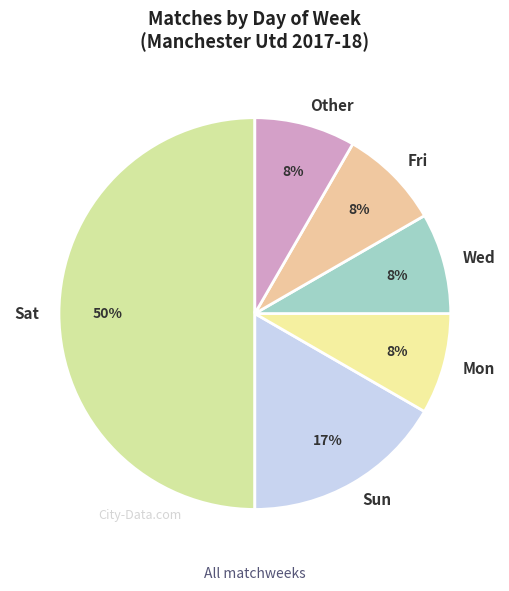

Approximately how many times larger is the value at Fri compared to Mon?

1.0